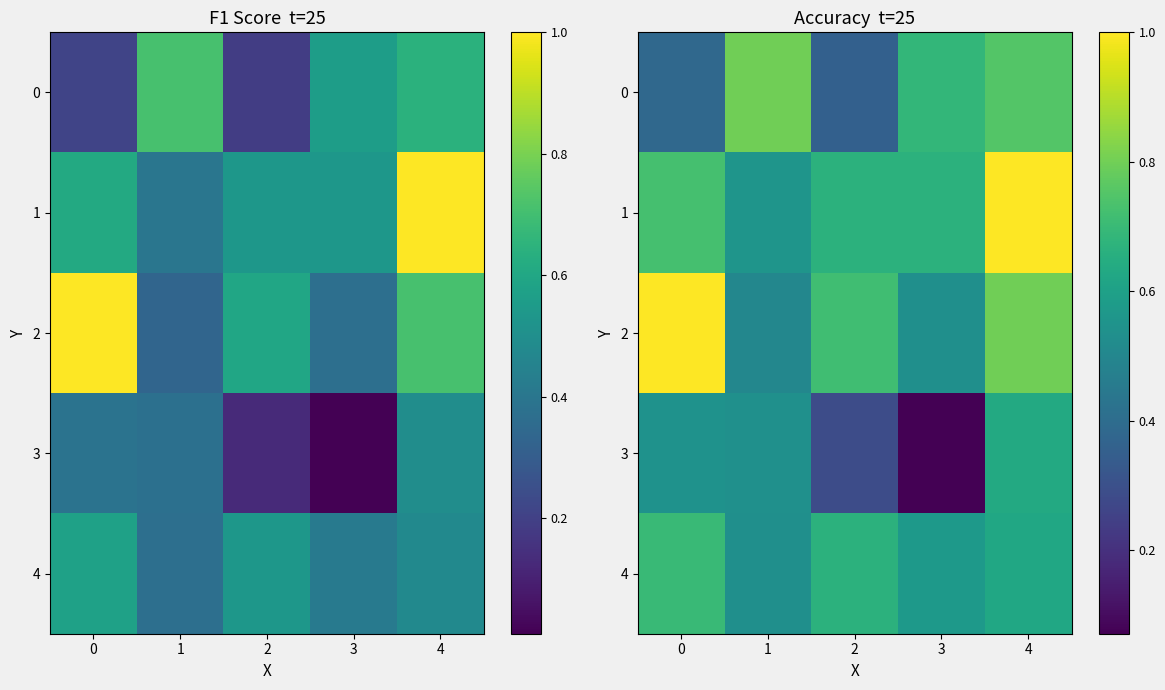

How many series are shown in this chart?

5